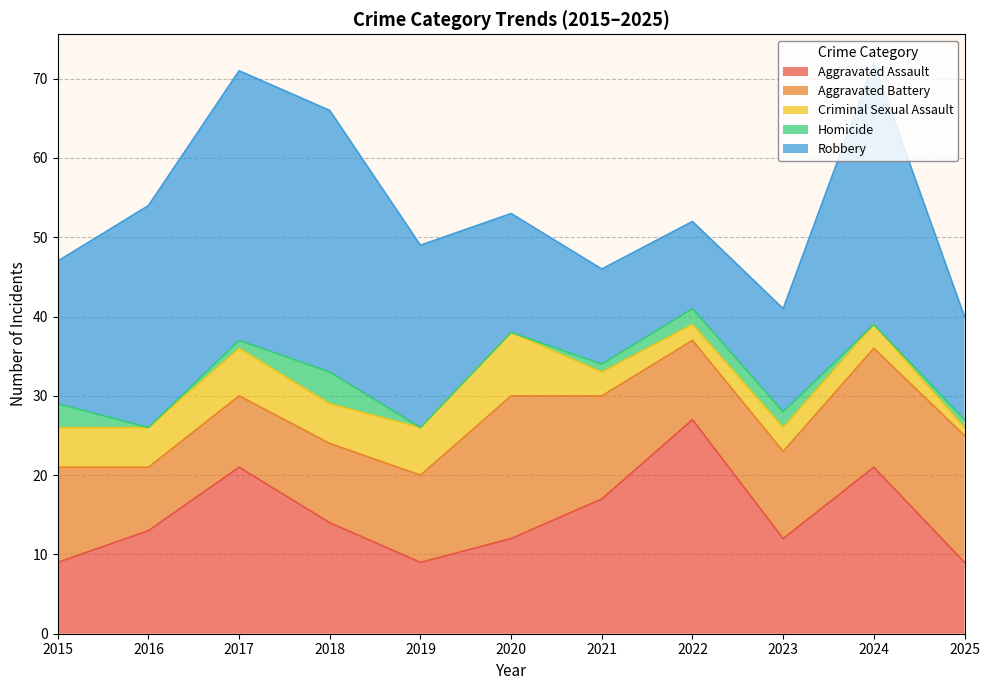

What is the sum of all Aggravated Battery values?

133